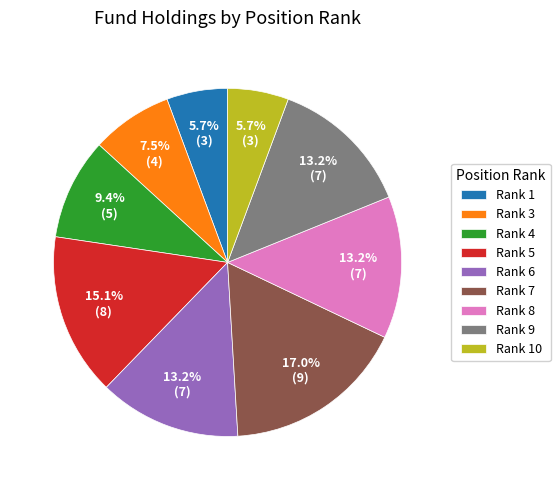

To the nearest percent, what is the average slice percentage?

11%